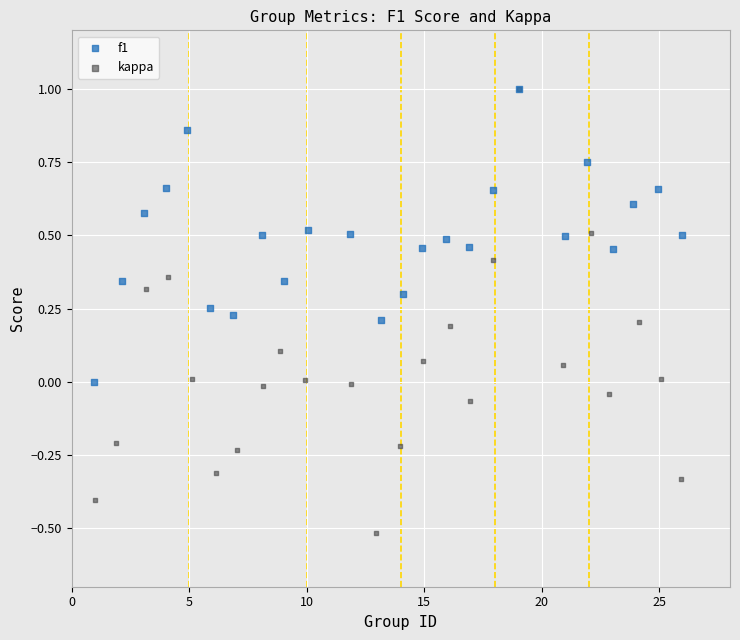

Which series has the widest spread of Y values?

kappa